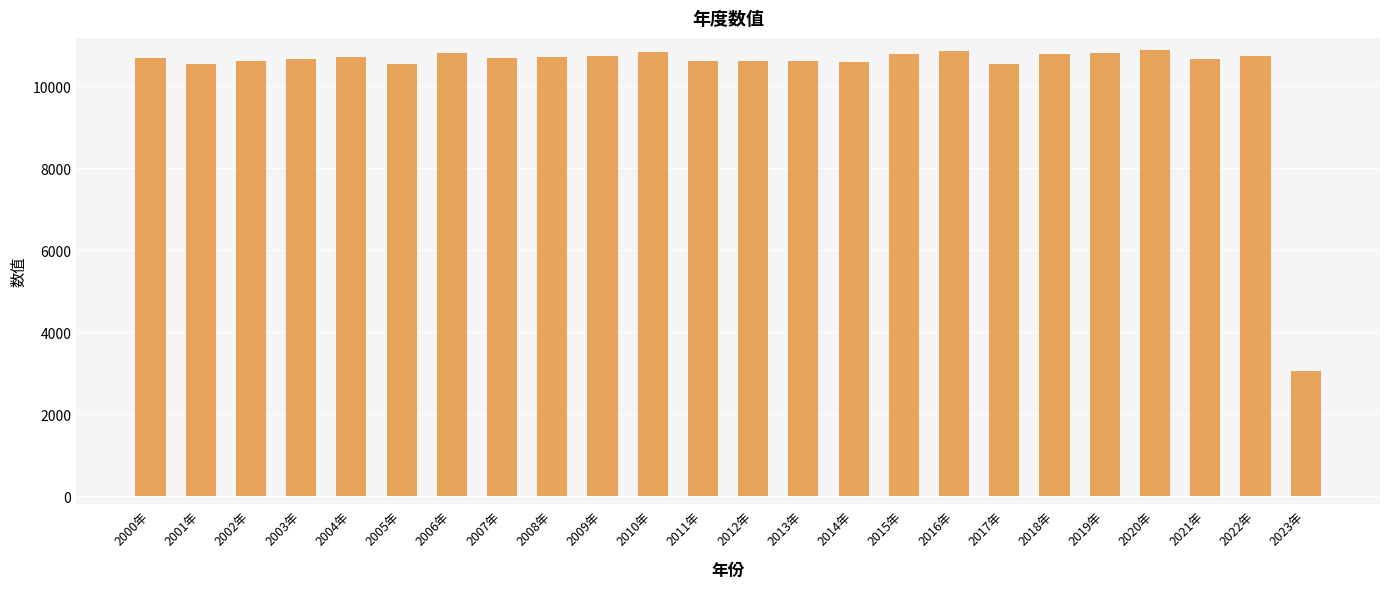

Count the number of categories in the chart.

24